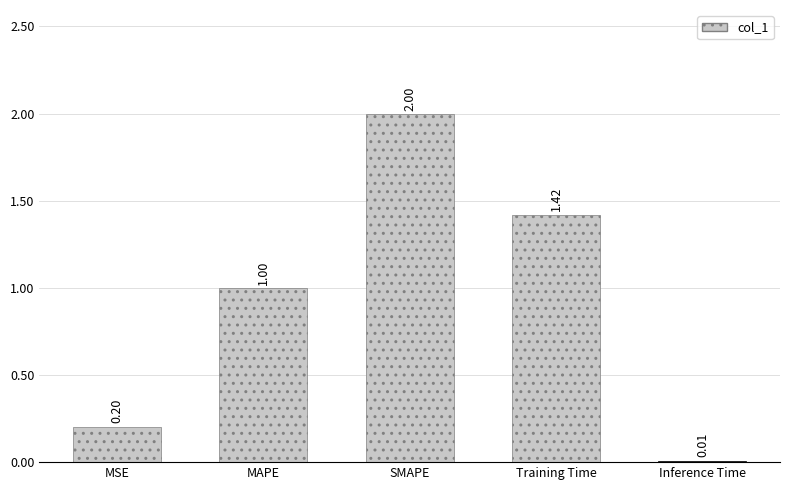

What is the difference between the maximum and minimum values?

2.0